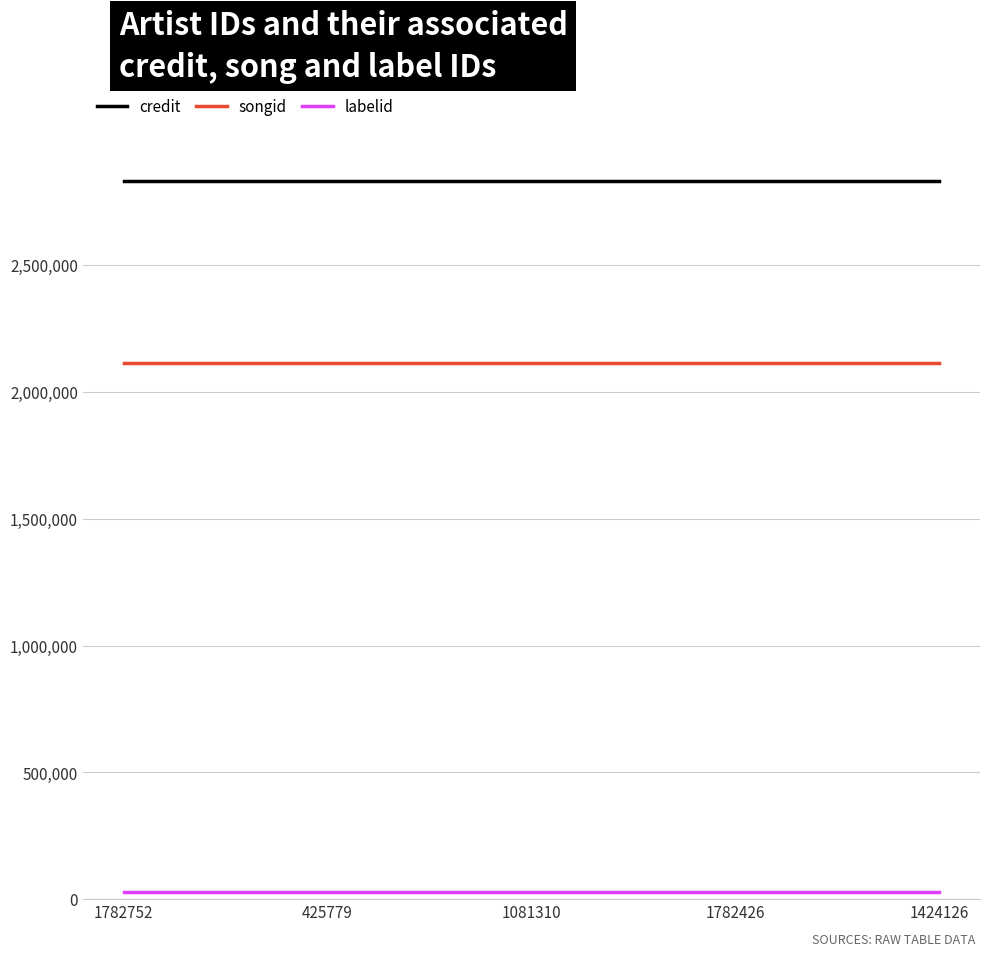

True or false: credit has a value of 4884331 at 1081310.

False